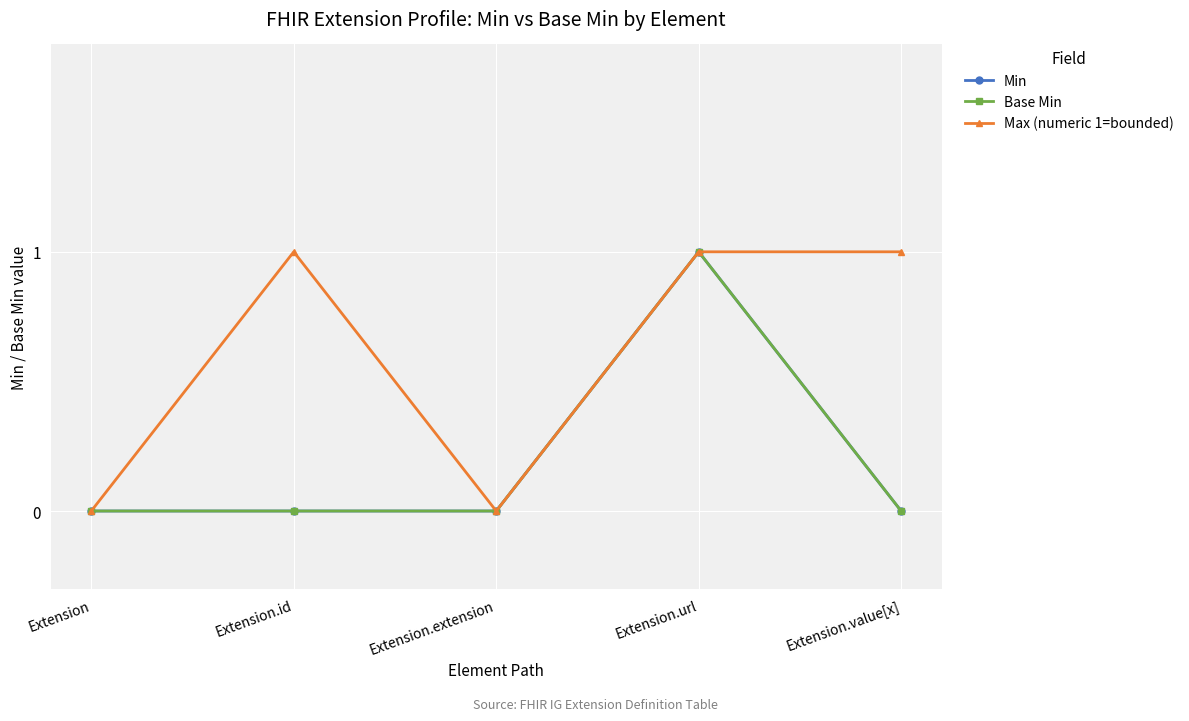

At which category does Min reach its first local peak?

Extension.url